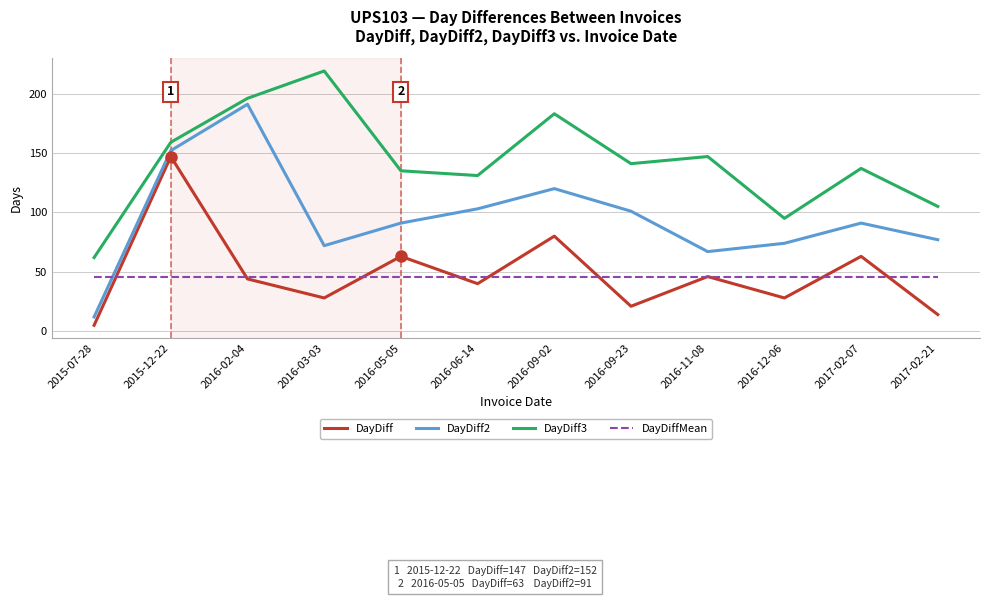

What position from the right is 2016-02-04?

10